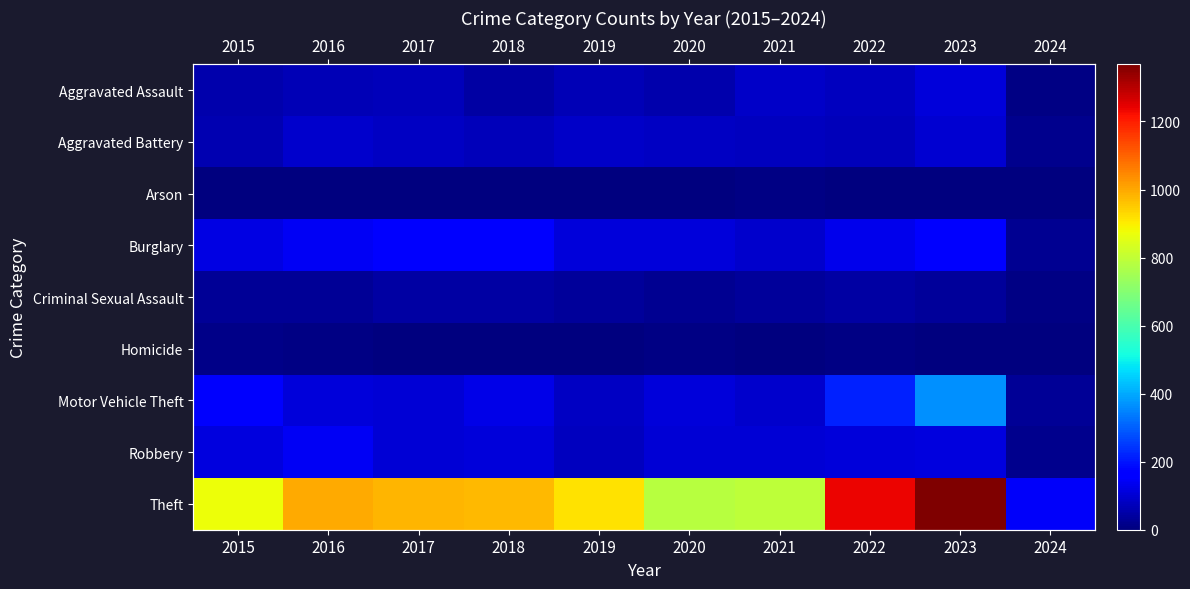

How many categories are shown in the chart?

10